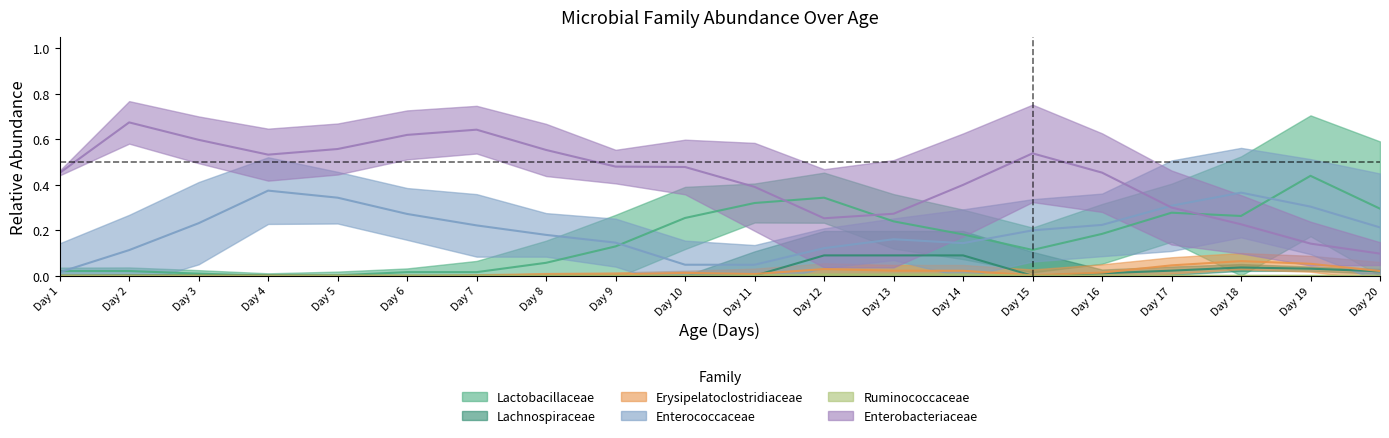

After their last crossing, which series has the higher values: Erysipelatoclostridiaceae or Enterobacteriaceae?

Enterobacteriaceae